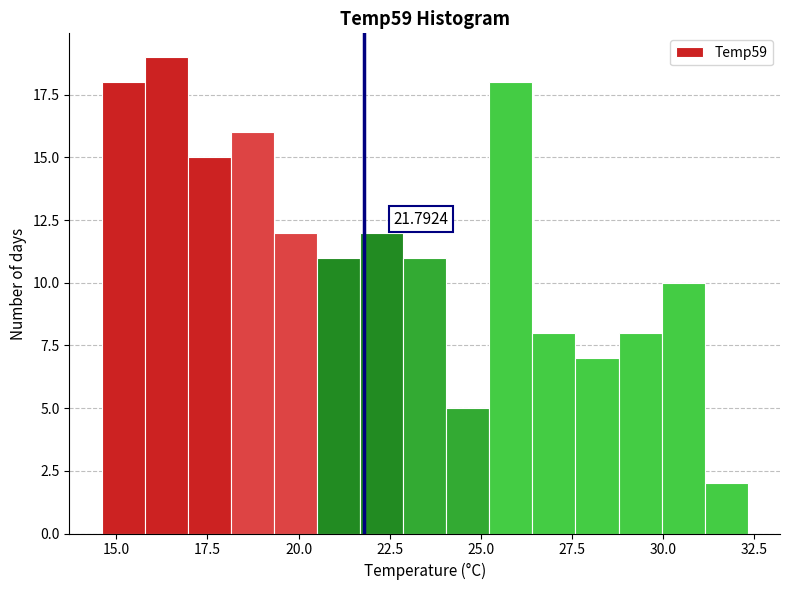

Read against the x-axis, roughly where is the centre of the tallest bar?

16.5